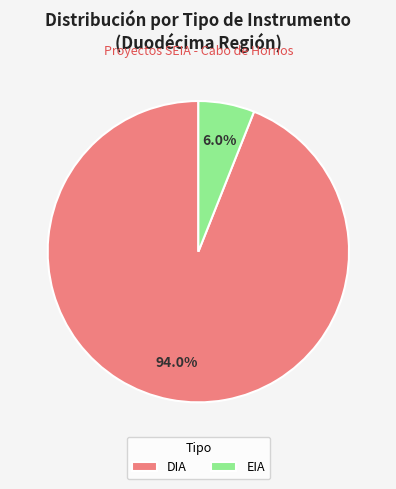

Count the number of slices in the pie.

2